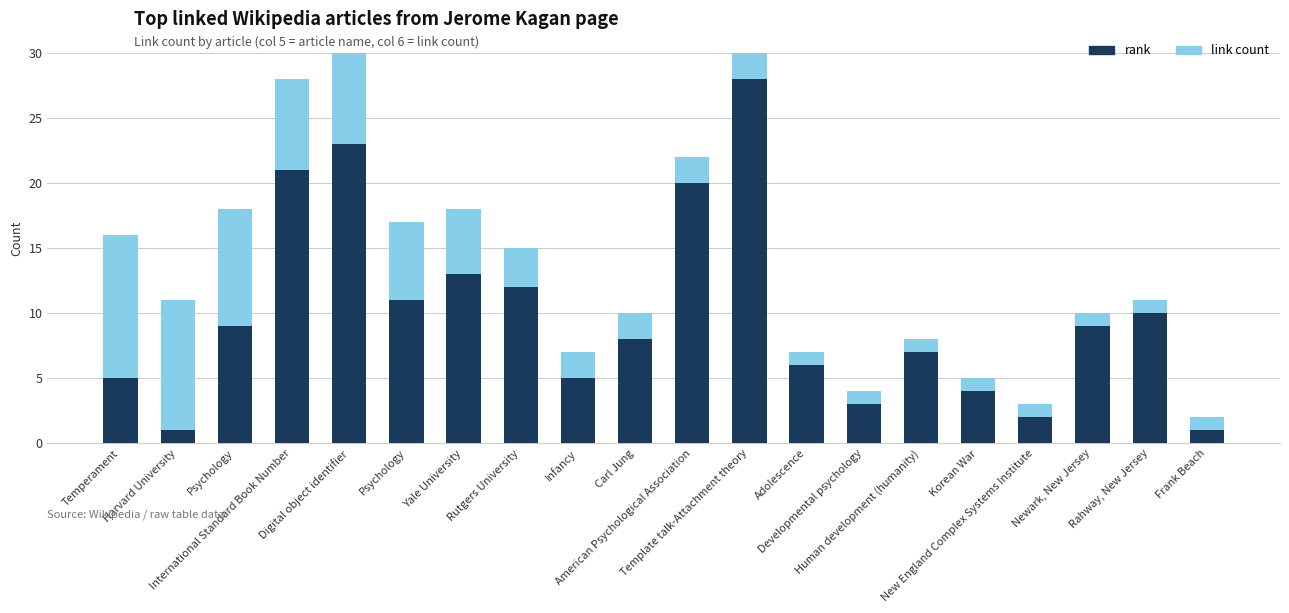

The value of link count at Harvard University is 10. True or false?

True